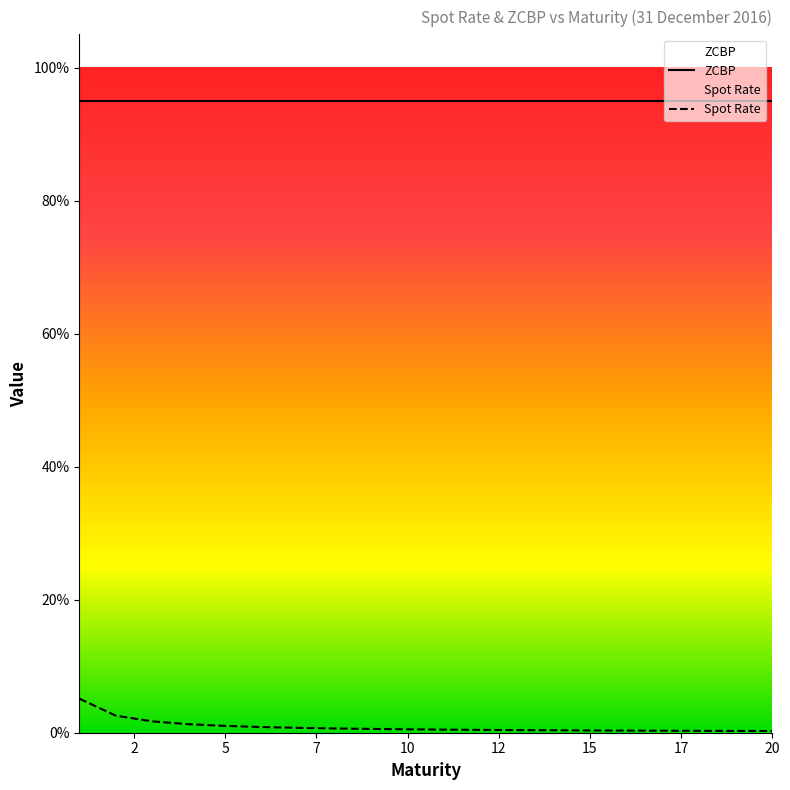

The value at 18 is 0.0. True or false?

True